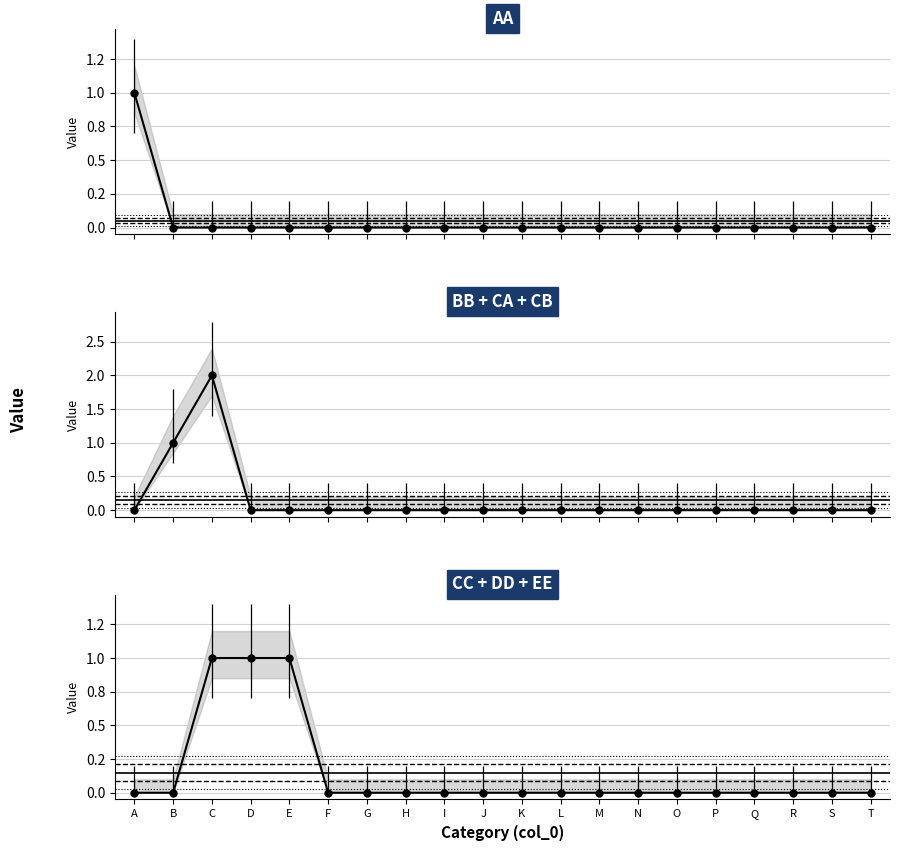

Reading left to right, transcribe all the data shown in this chart.

AA: 1	0	0	0	0	0	0	0	0	0	0	0	0	0	0	0	0	0	0	0
BB + CA + CB: 0	1	2	0	0	0	0	0	0	0	0	0	0	0	0	0	0	0	0	0
CC + DD + EE: 0	0	1	1	1	0	0	0	0	0	0	0	0	0	0	0	0	0	0	0